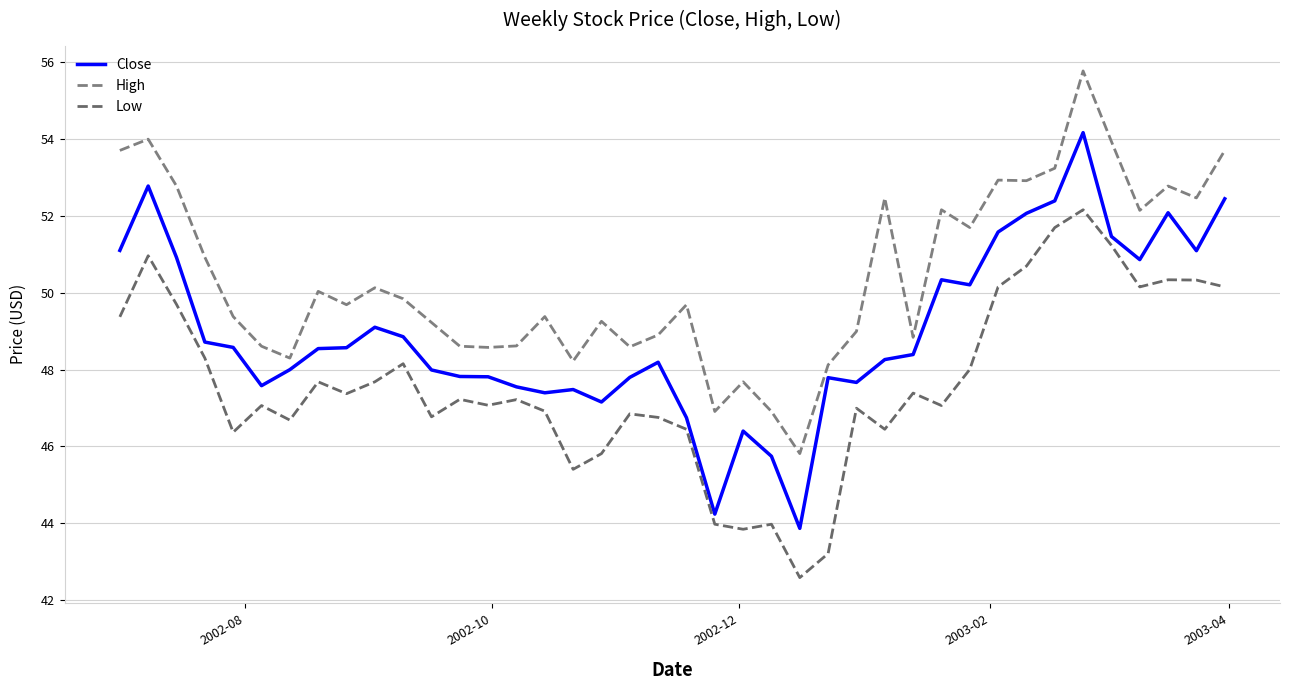

True or false: Close and High cross at least once.

False